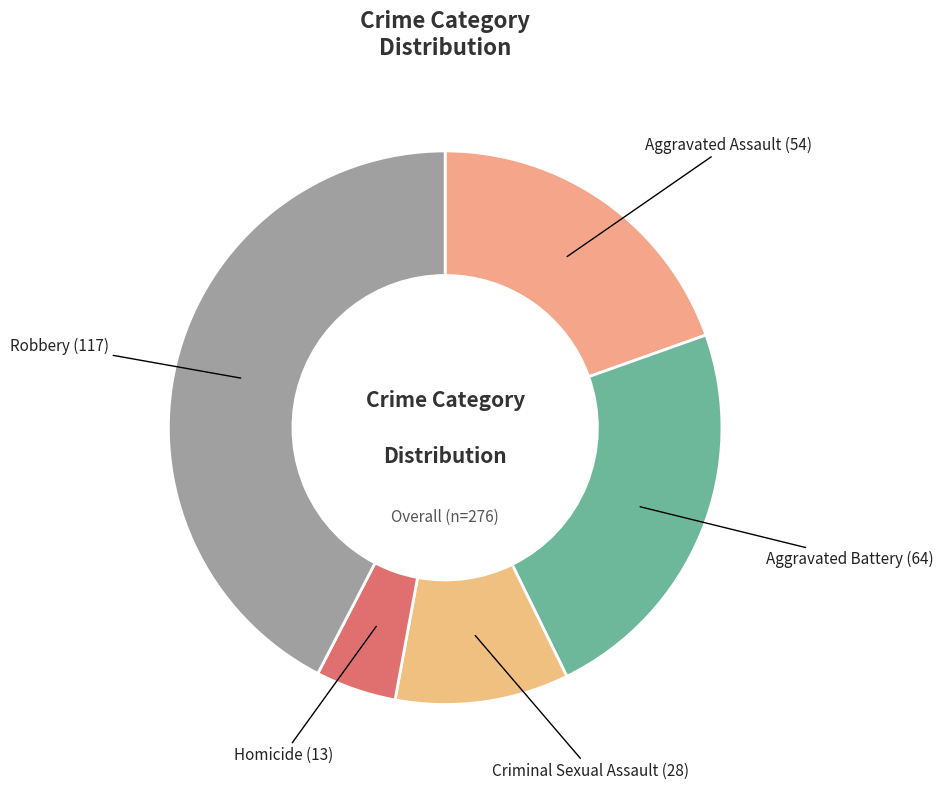

The Aggravated Battery slice represents 14% of the pie. True or false?

False